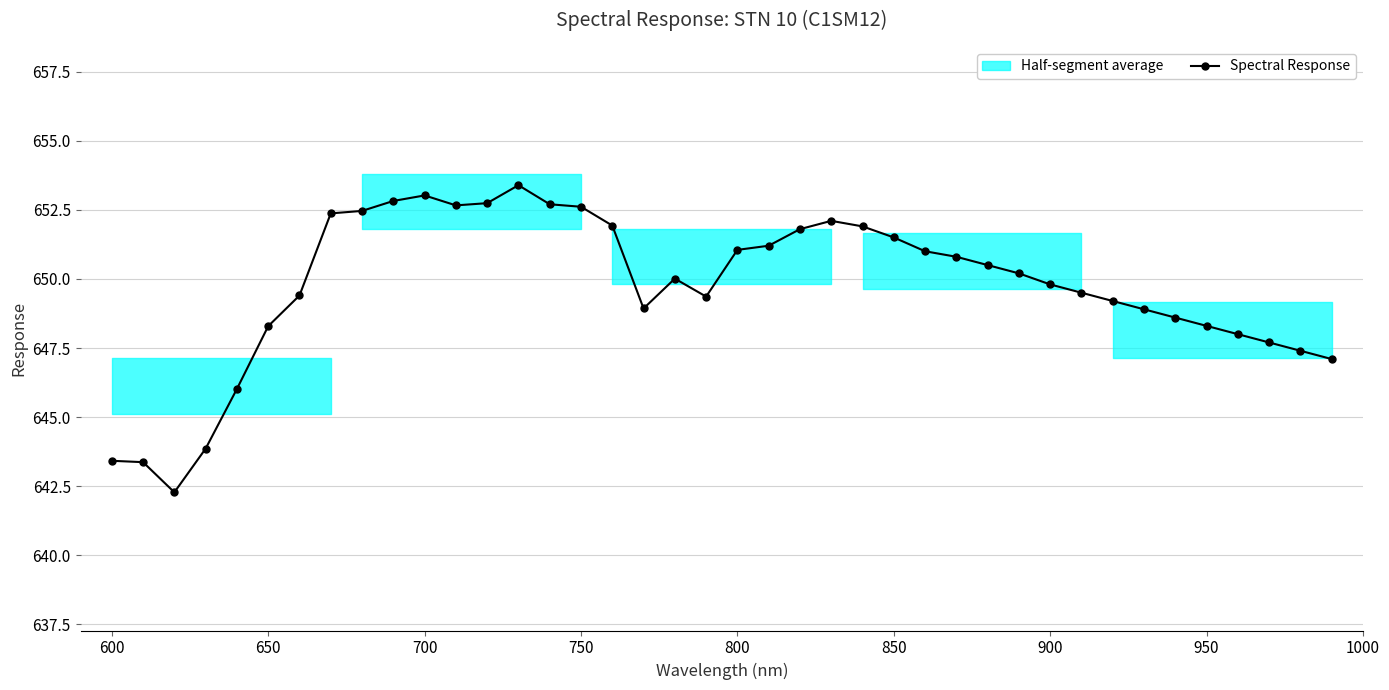

How many interior local valleys (lower than both neighbors) does the data have?

4